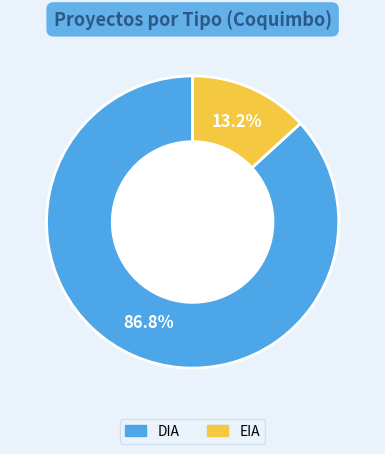

To the nearest percent, what is the average slice percentage?

50%